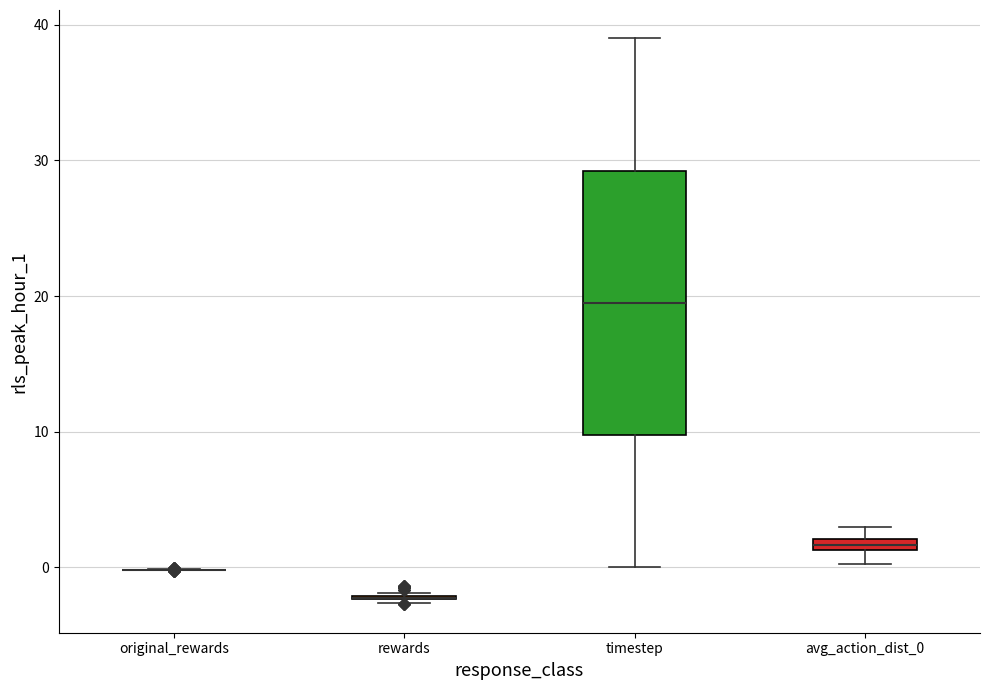

Comparing the boxes themselves (not the whiskers), which one is the tallest?

timestep